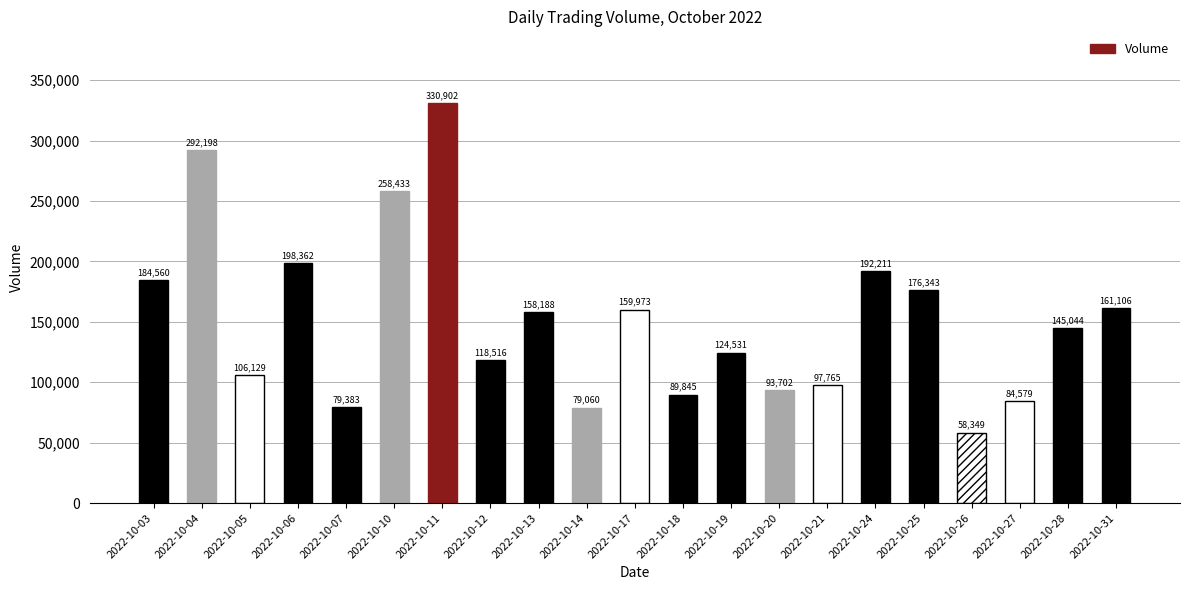

Reading right to left, list all the values displayed in this chart.

2022-10-31=161106	2022-10-28=145044	2022-10-27=84579	2022-10-26=58349	2022-10-25=176343	2022-10-24=192211	2022-10-21=97765	2022-10-20=93702	2022-10-19=124531	2022-10-18=89845	2022-10-17=159973	2022-10-14=79060	2022-10-13=158188	2022-10-12=118516	2022-10-11=330902	2022-10-10=258433	2022-10-07=79383	2022-10-06=198362	2022-10-05=106129	2022-10-04=292198	2022-10-03=184560